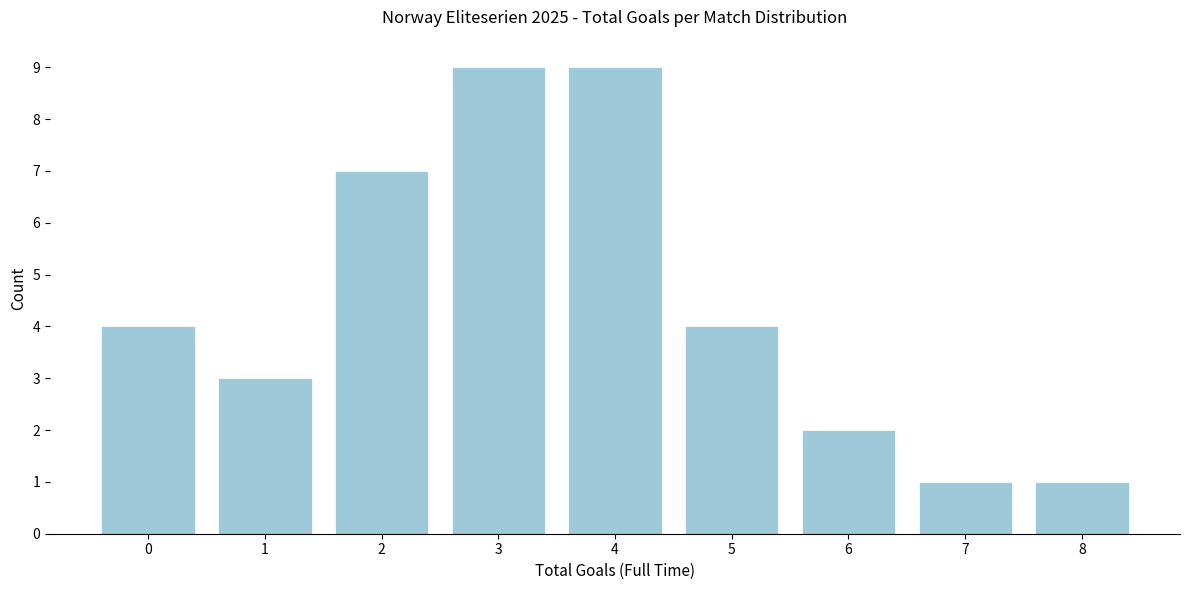

Reading left to right, list all the values displayed in this chart.

0=4	1=3	2=7	3=9	4=9	5=4	6=2	7=1	8=1